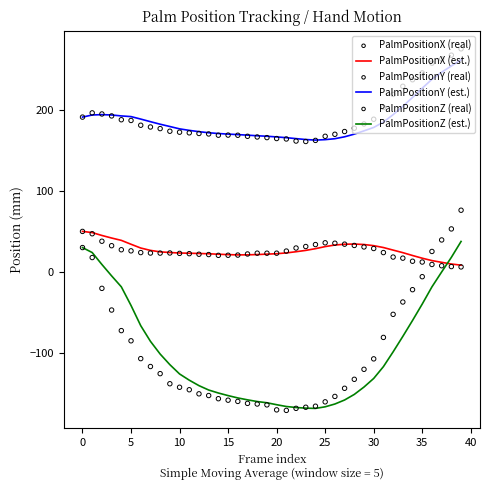

Which series reaches the maximum Y coordinate?

PalmPositionY (real)